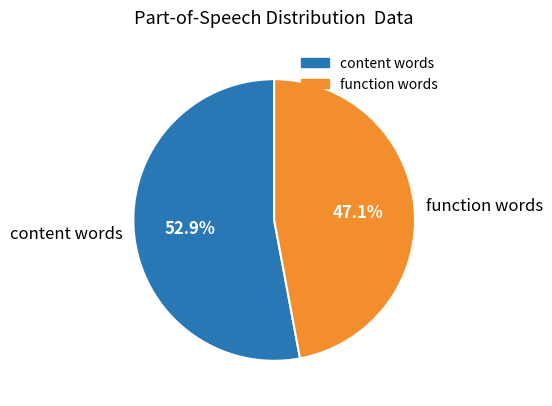

Which slice is the largest?

content words